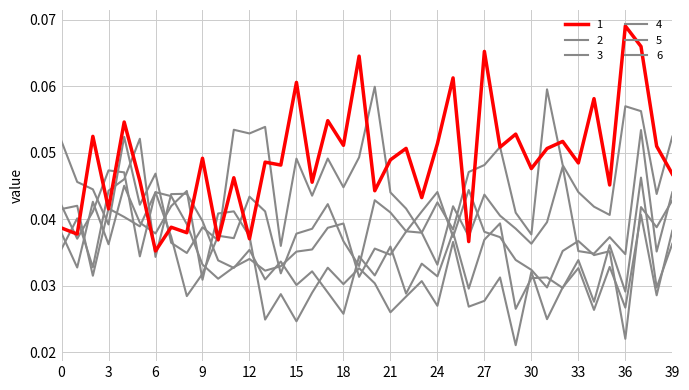

Where is the first local minimum for 4?

2